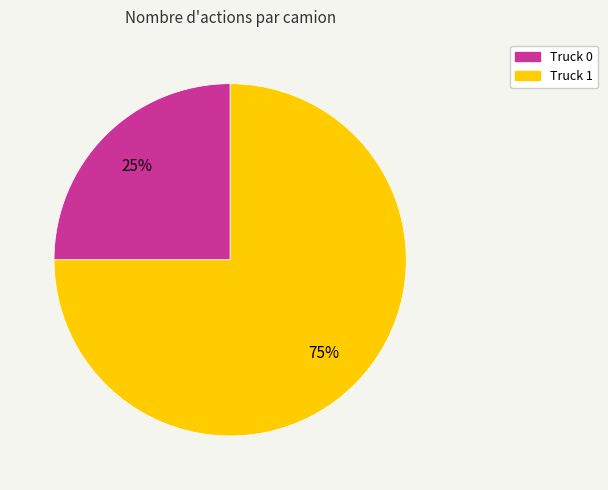

Combined, do Truck 0 and Truck 1 account for over 50%?

Yes